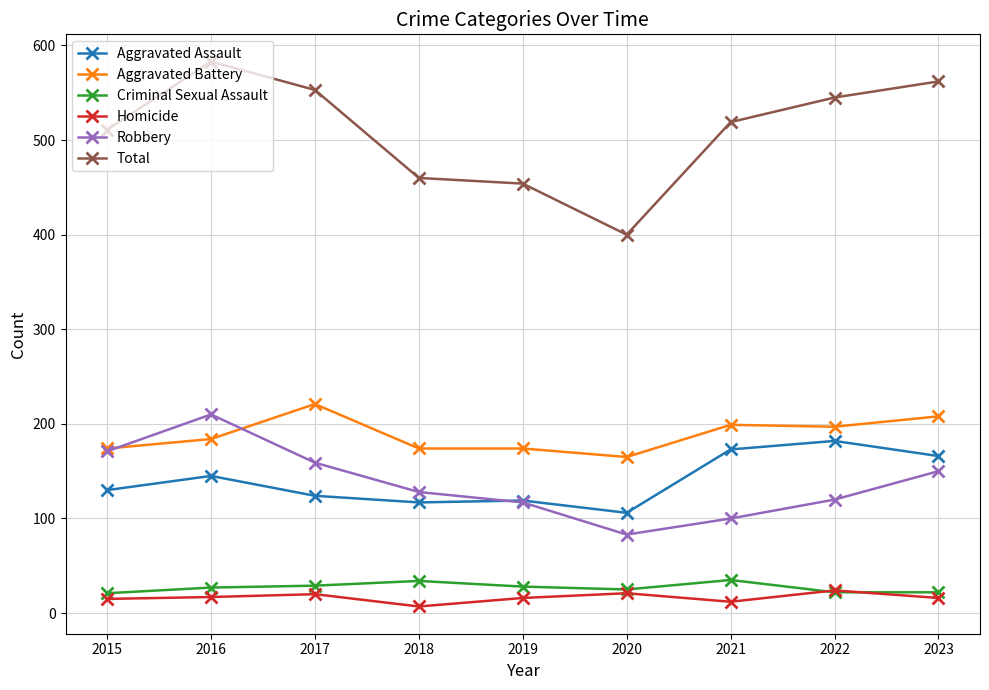

At which category is the sum across all series the highest?

2016